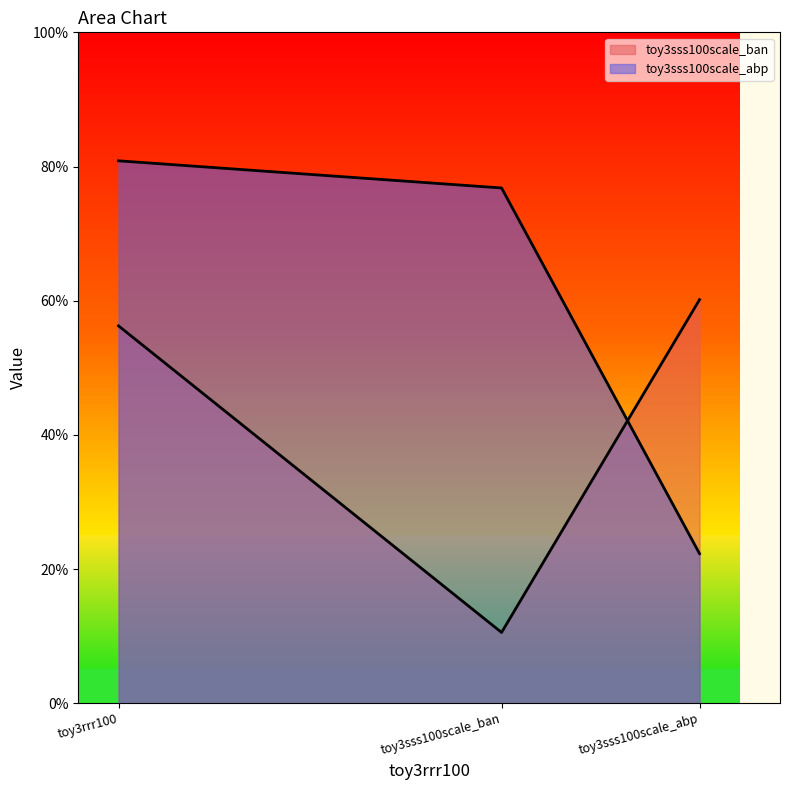

What is the maximum value shown in the chart?

0.8